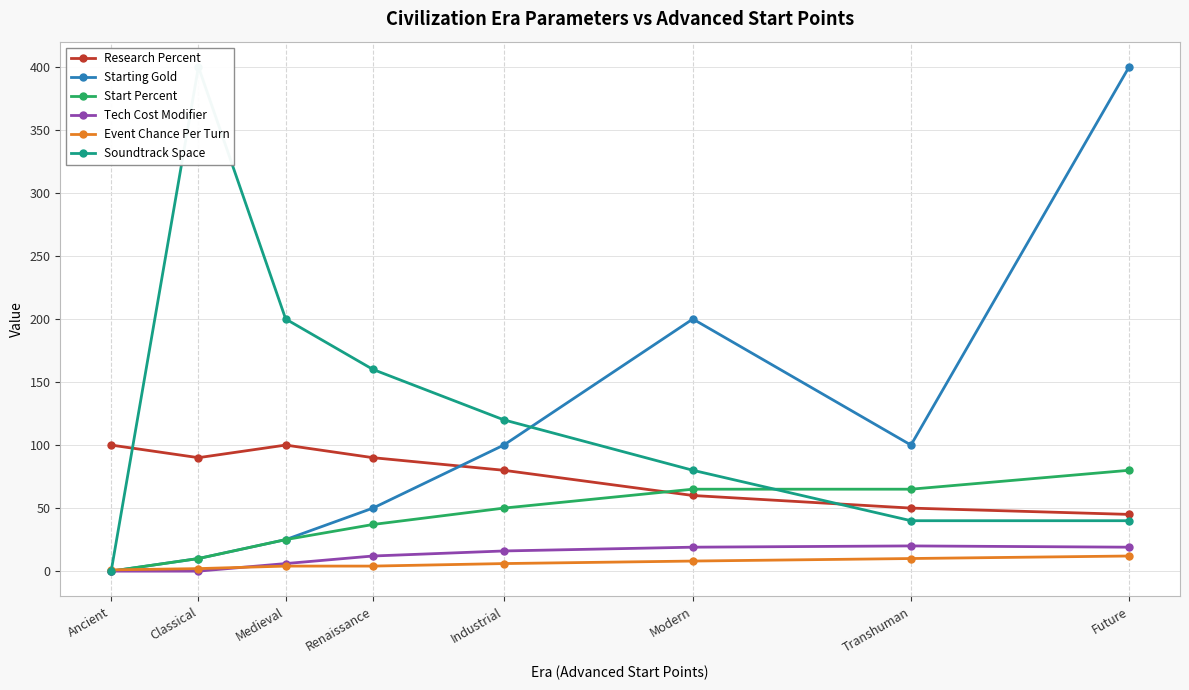

What is the average value of the Starting Gold series?

111